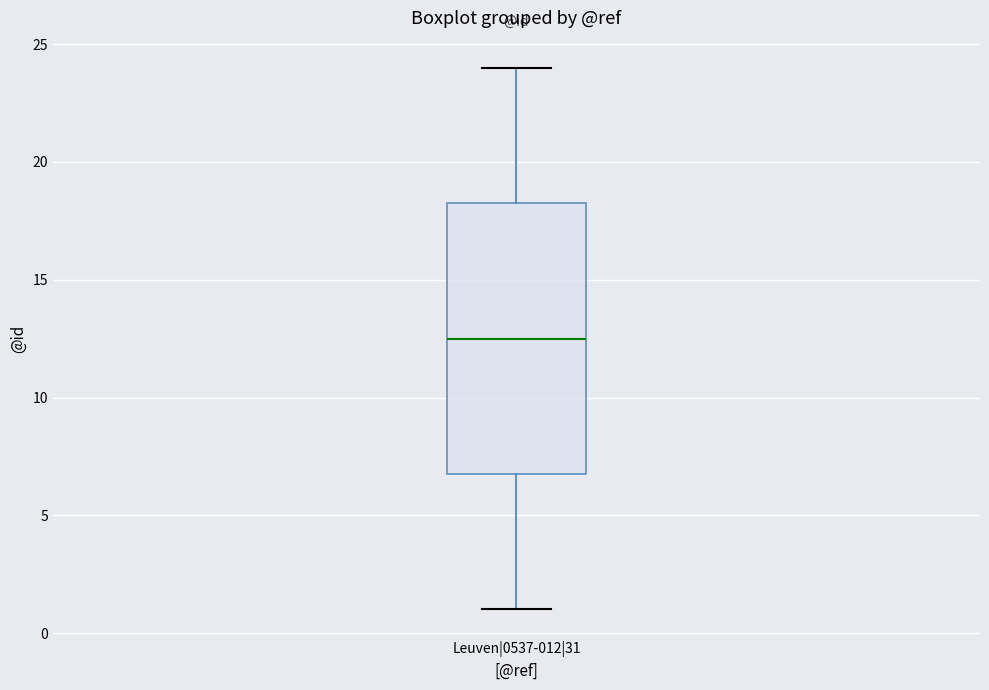

Read this box plot against the y-axis: the position of the median line, the range covered by the box, and the ends of both whiskers. The values are not printed on the chart, so give them approximately, as read against the axis.

median 12.5, box 7.0 to 18.5, whiskers 1.0 to 24.0